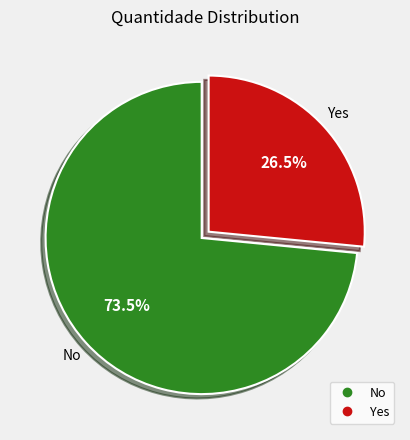

Is there a majority slice in this chart?

Yes